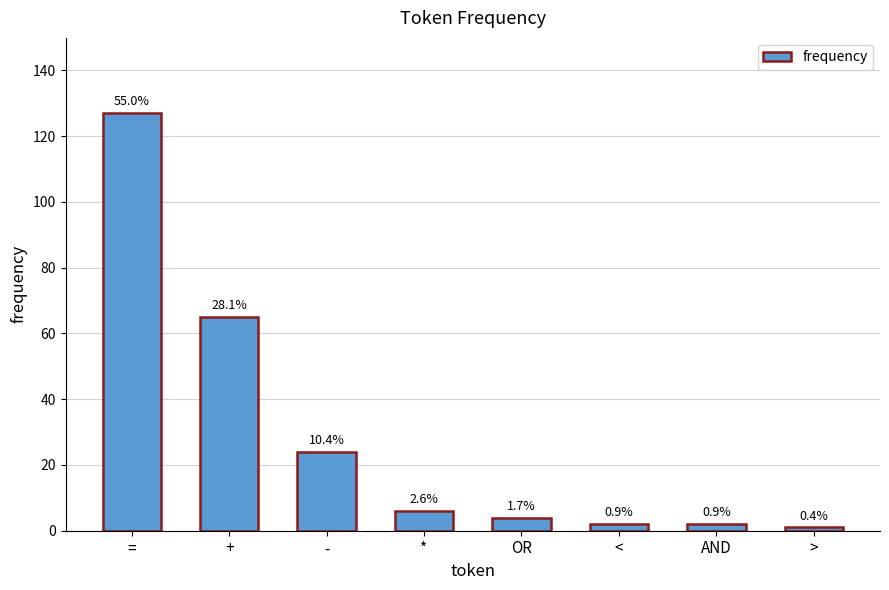

How many bars are there in total?

8